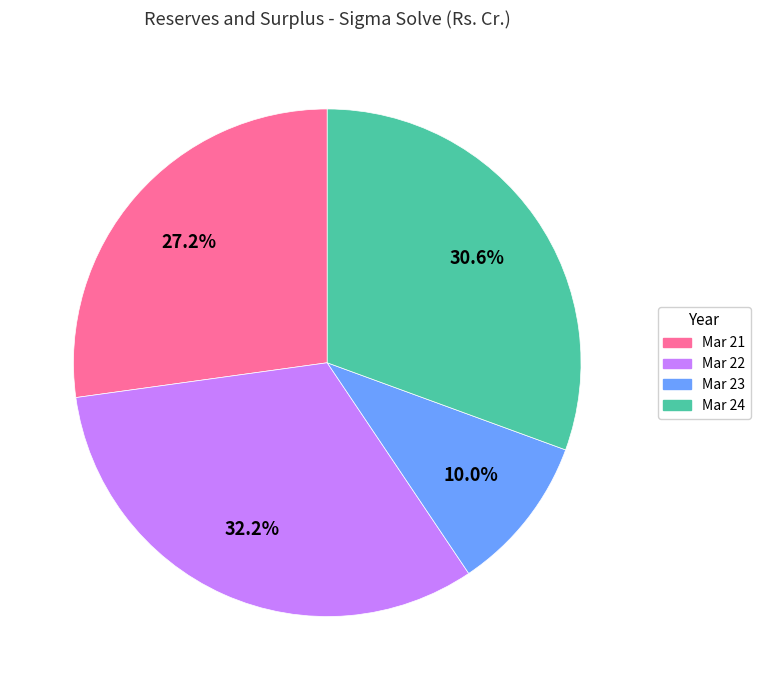

To the nearest percent, what is the difference between the largest and smallest slice percentages?

22%